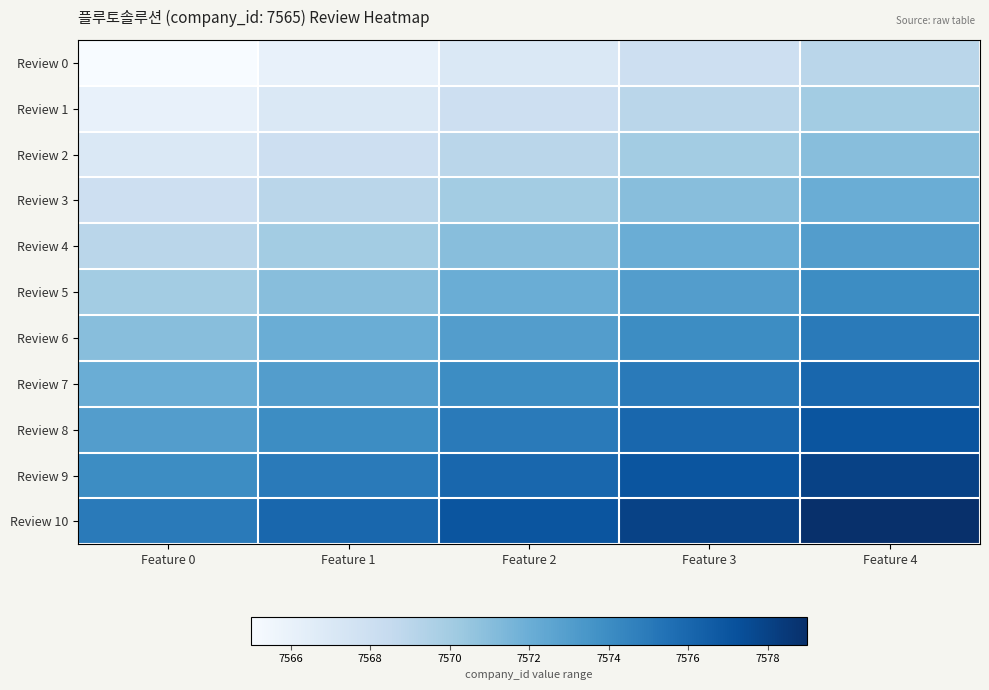

What is the total value across all series at Feature 2?

83292